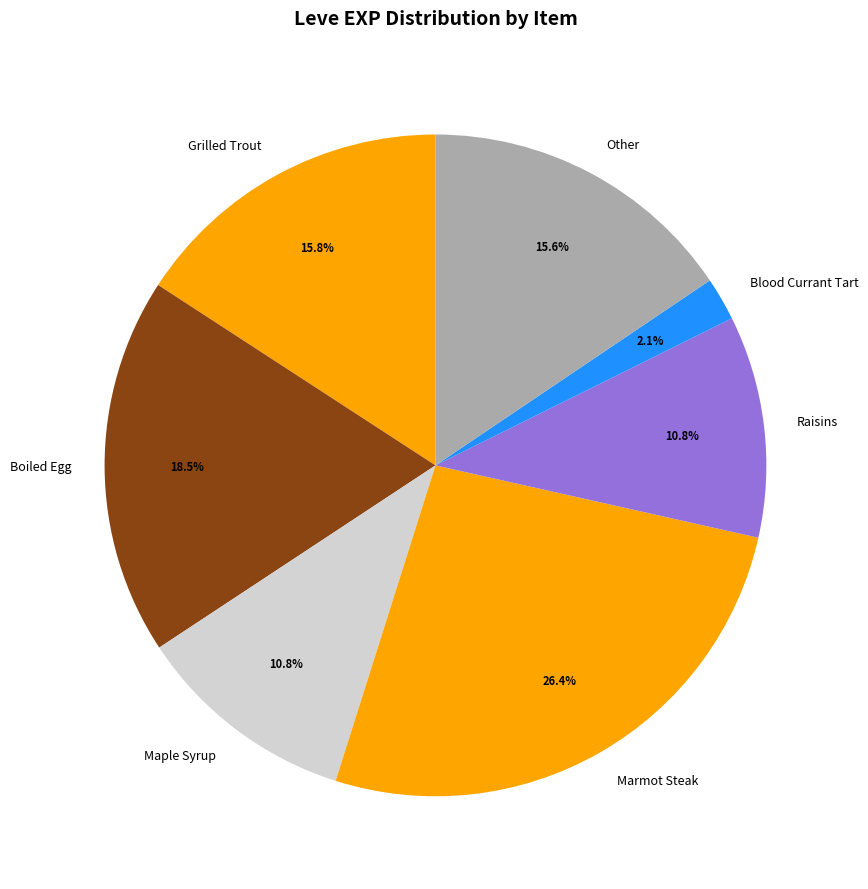

Is there any slice that represents more than half of the pie?

No